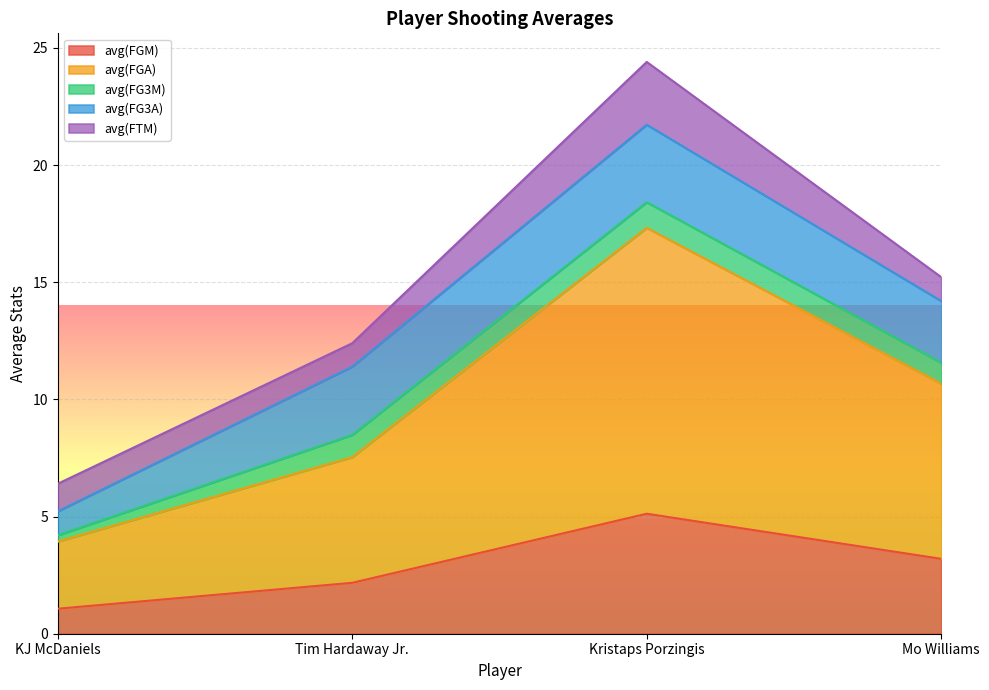

Where does the avg(FGM) series first go above 3?

Kristaps Porzingis